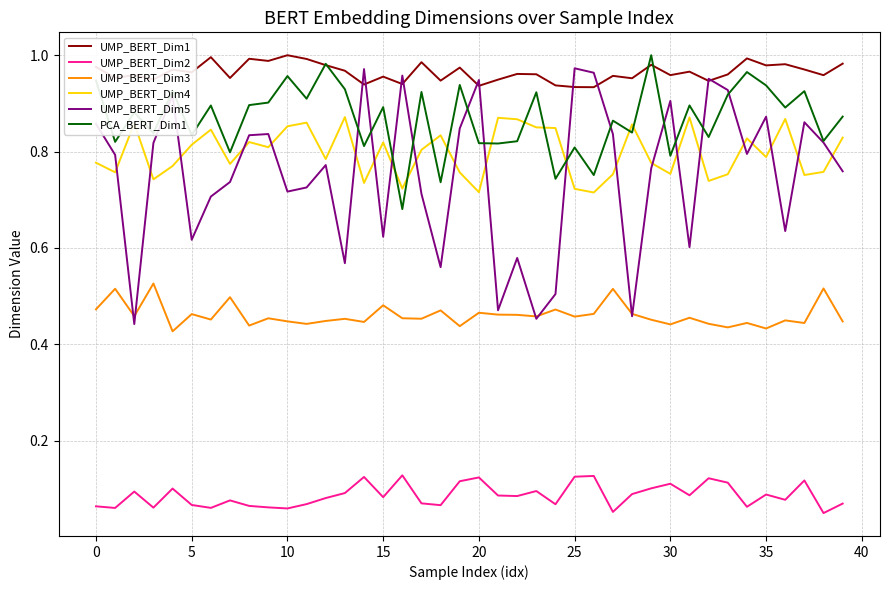

True or false: UMP_BERT_Dim2 and UMP_BERT_Dim5 cross at least once.

False